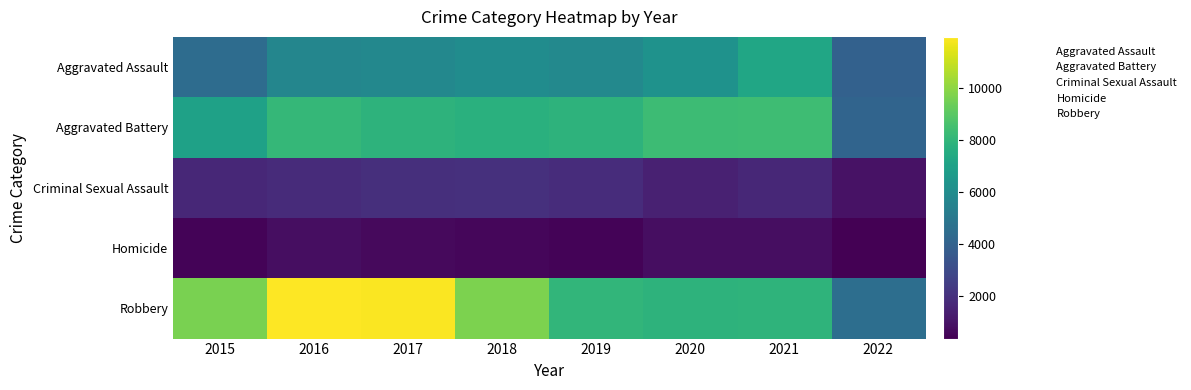

At which category is the sum across all series the highest?

2016